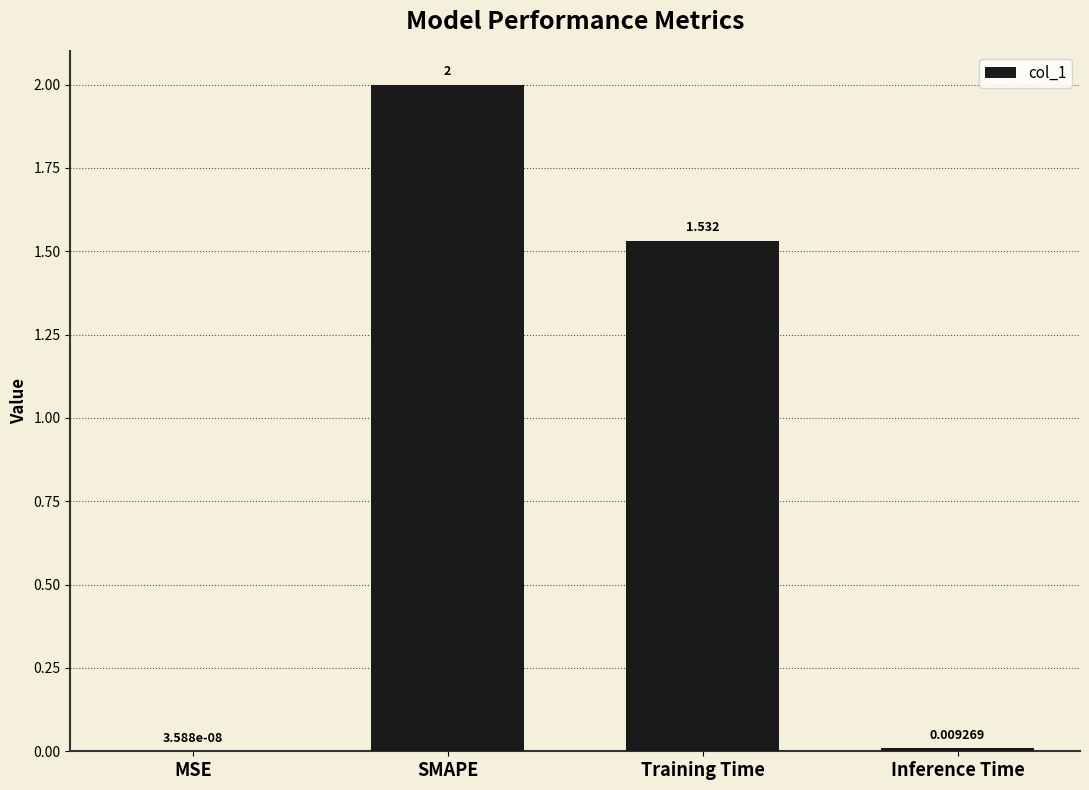

Which has a higher value, Inference Time or SMAPE?

SMAPE